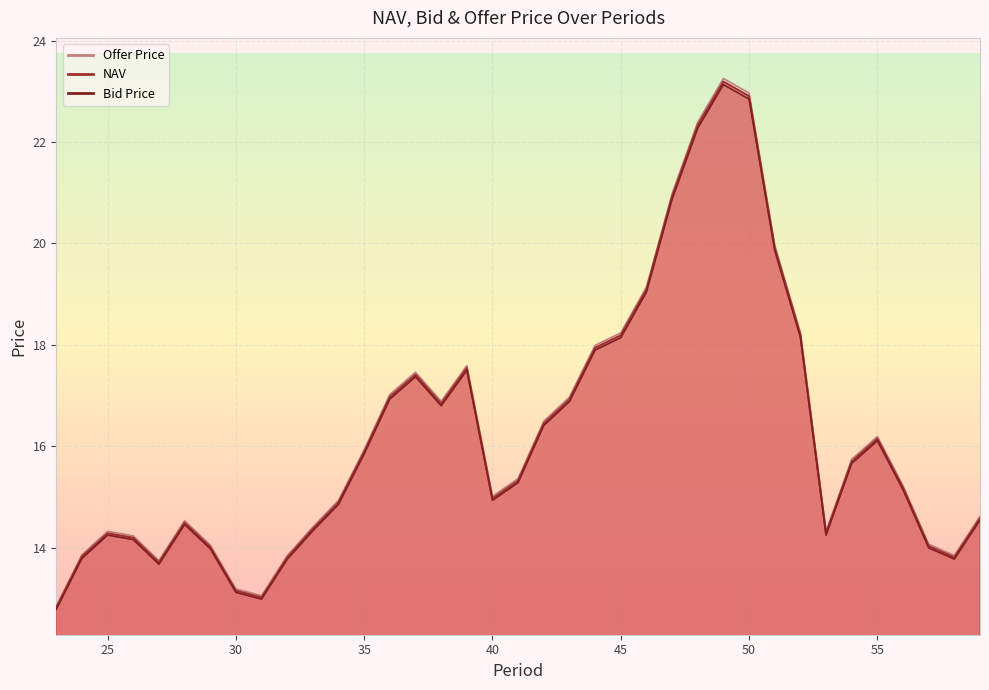

Reading left to right, transcribe all the data shown in this chart.

NAV: 12.8	13.8	14.3	14.2	13.7	14.5	14.0	13.2	13.0	13.8	14.4	14.9	15.9	17.0	17.4	16.8	17.5	15.0	15.3	16.5	16.9	17.9	18.2	19.1	20.9	22.3	23.2	22.9	19.9	18.2	14.3	15.7	16.1	15.2	14.0	13.8	14.6
Bid Price: 12.8	13.8	14.2	14.2	13.7	14.5	14.0	13.1	13.0	13.8	14.3	14.9	15.8	16.9	17.4	16.8	17.5	14.9	15.3	16.4	16.9	17.9	18.1	19.0	20.9	22.3	23.1	22.8	19.9	18.1	14.2	15.7	16.1	15.1	14.0	13.8	14.5
Offer Price: 12.9	13.9	14.3	14.2	13.7	14.5	14.1	13.2	13.1	13.8	14.4	14.9	15.9	17.0	17.5	16.9	17.6	15.0	15.4	16.5	17.0	18.0	18.2	19.1	21.0	22.4	23.3	23.0	20.0	18.2	14.3	15.7	16.2	15.2	14.1	13.8	14.6